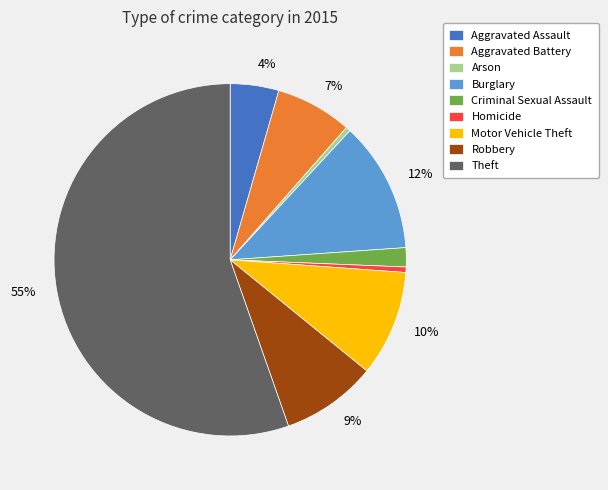

To the nearest percent, what is the average slice percentage?

11%